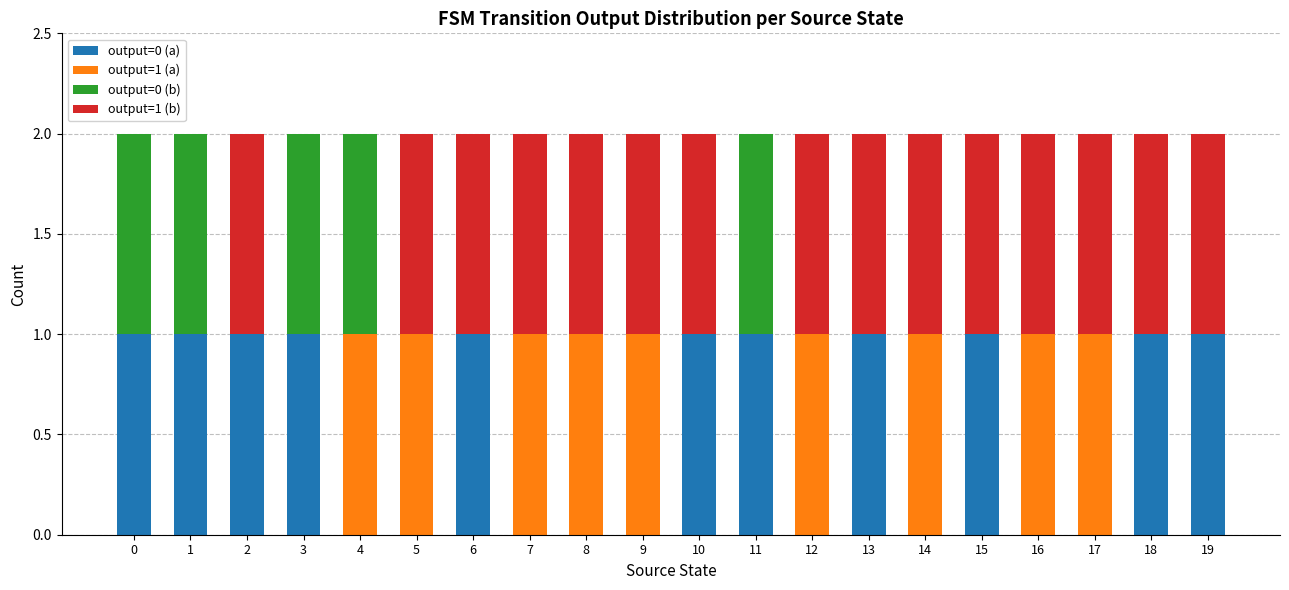

True or false: output=0 (a) has a value of 1 at 2.

True